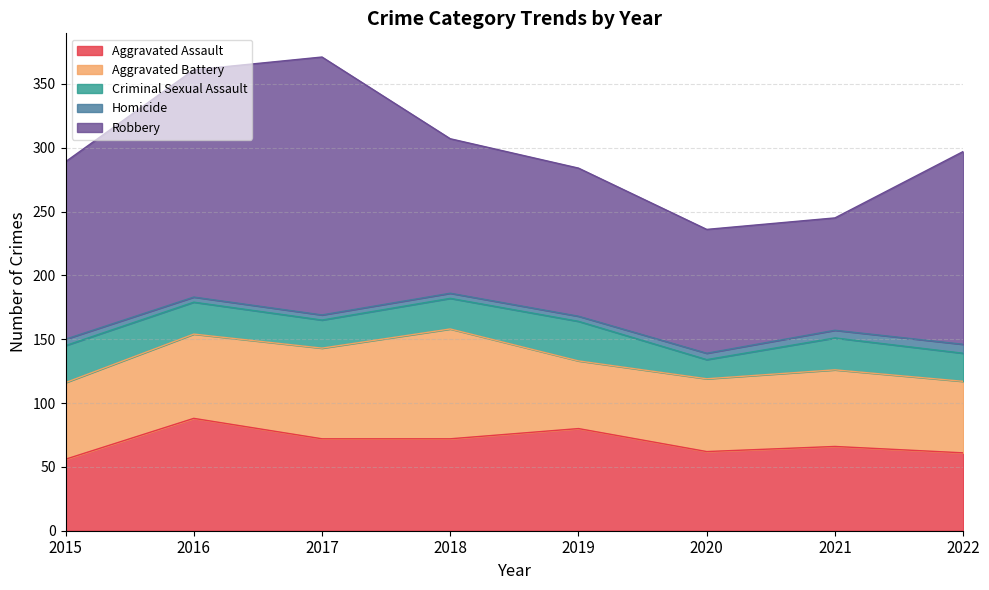

Which has a higher value, 2015 or 2018?

2018